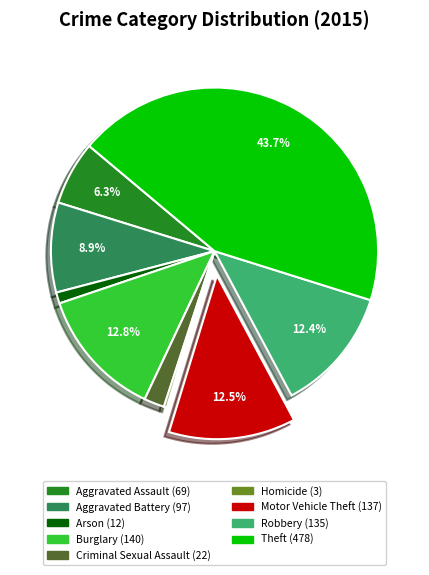

To the nearest percent, what is the difference between the Aggravated Battery and Burglary slice percentages?

4%